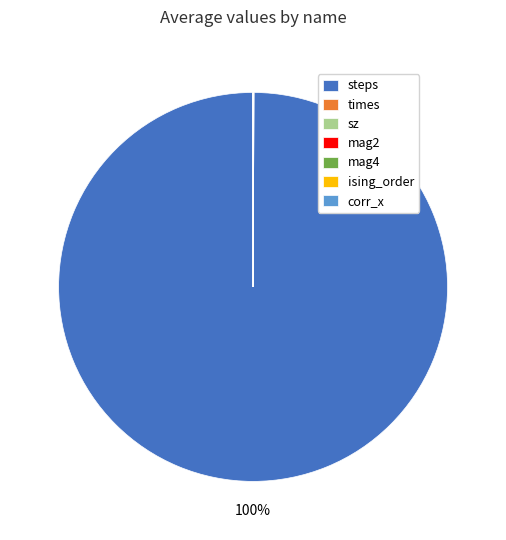

What percentage is the steps slice, to the nearest percent?

100%